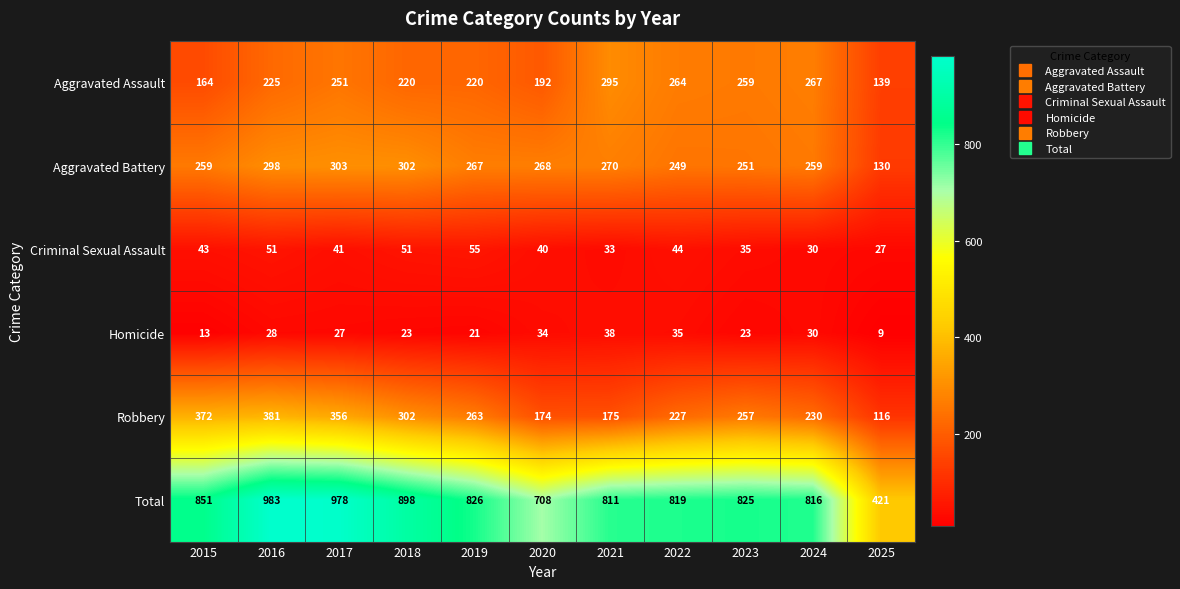

What is the total value across all series at 2024?

1632